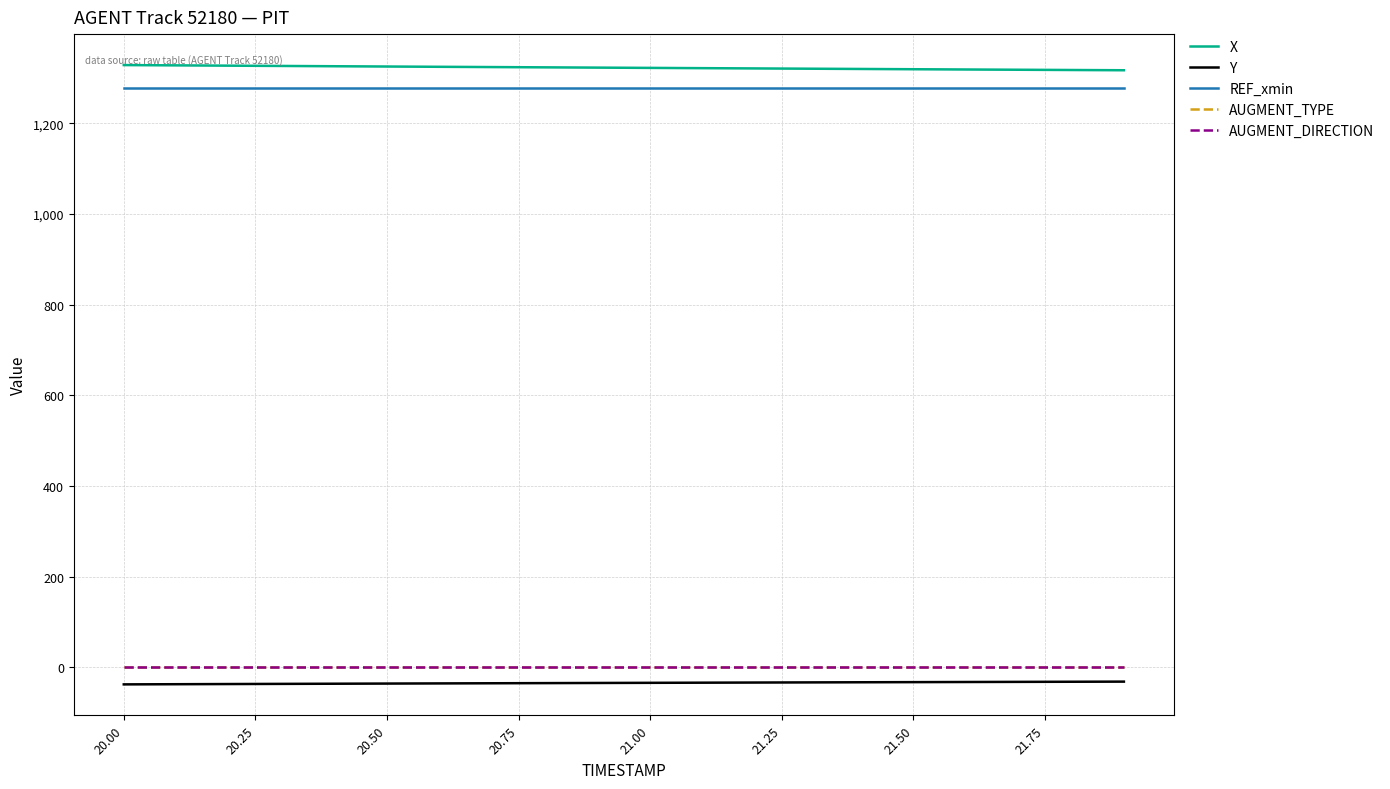

Does the chart have visible grid lines?

Yes